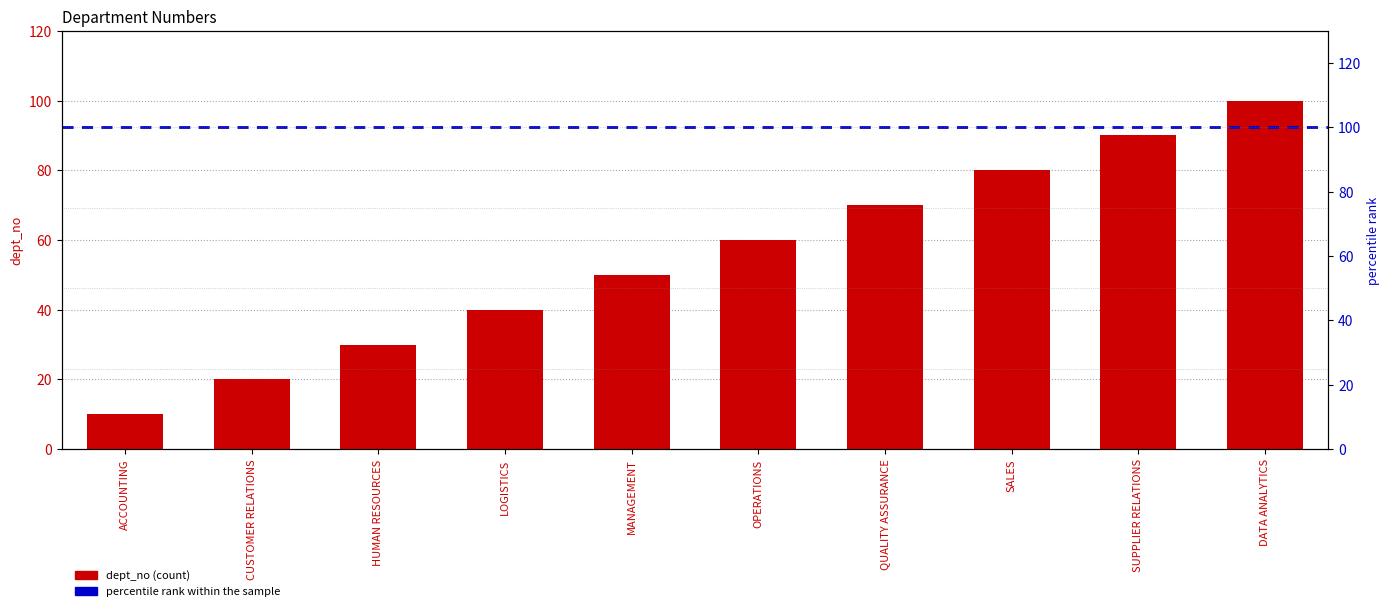

What is the change in value from MANAGEMENT to DATA ANALYTICS?

+50